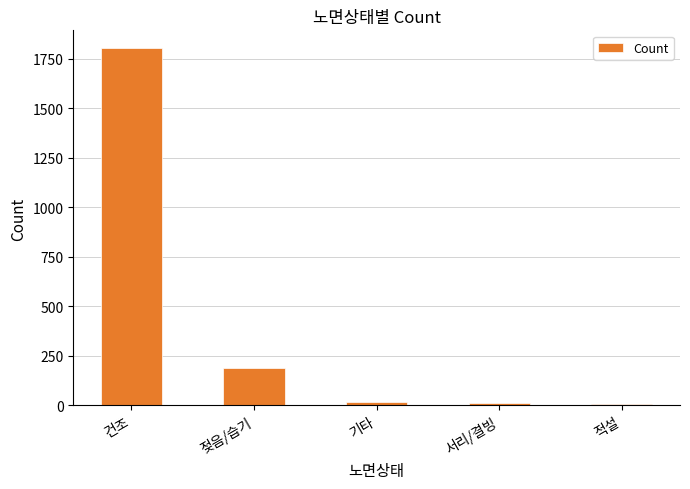

What is the change in value from 기타 to 적설?

-13